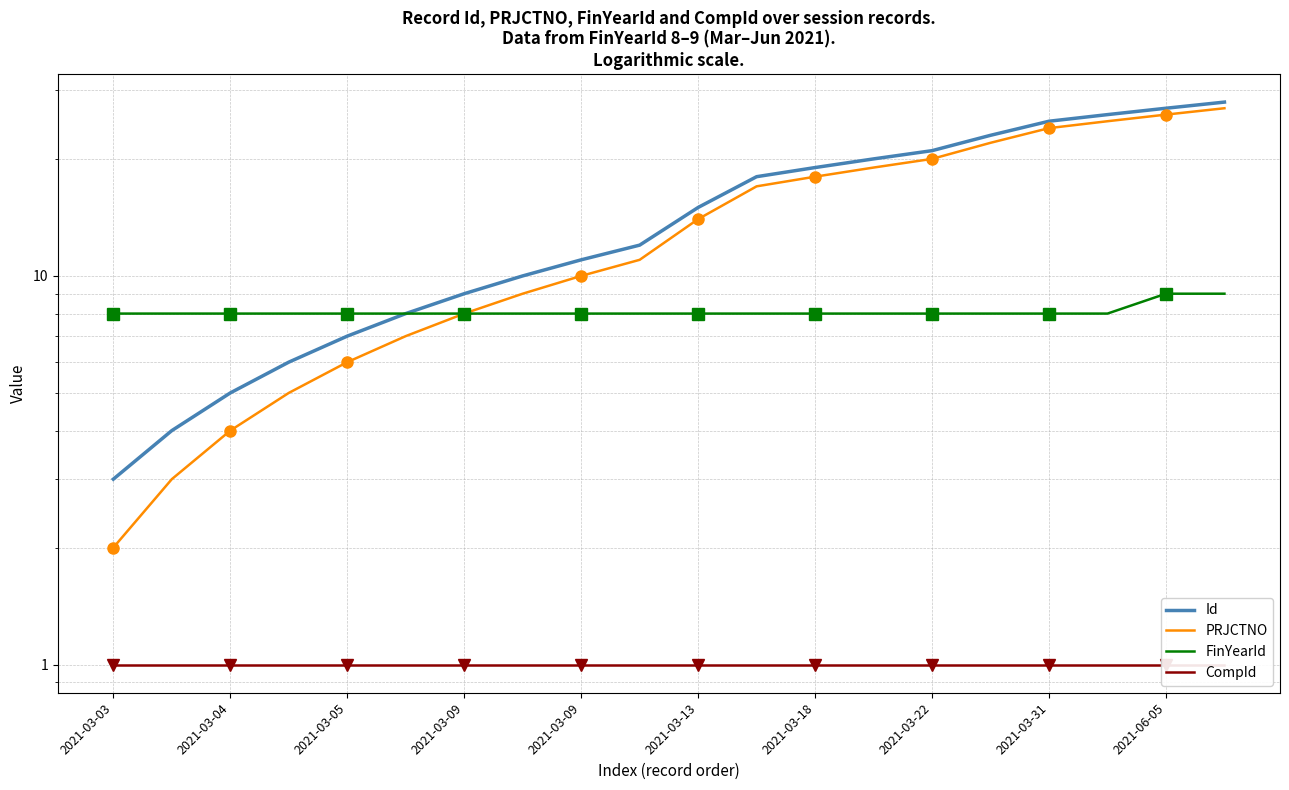

How many values in the PRJCTNO series are below 14?

10